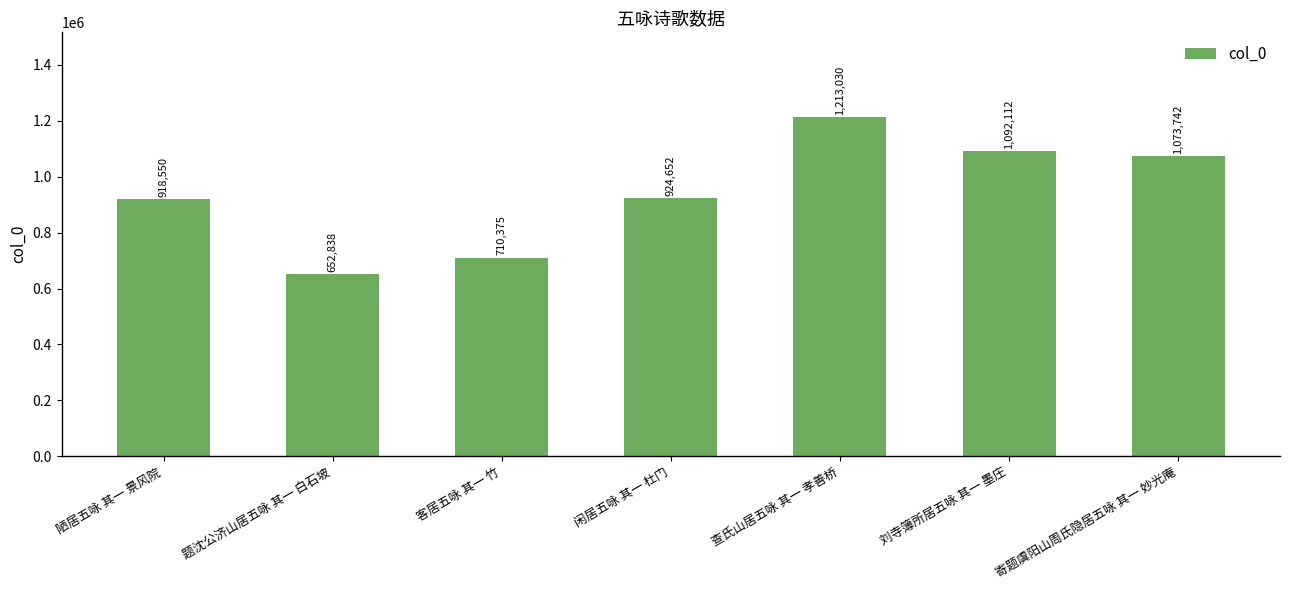

What is the value of the 7th bar from the left?

1073742